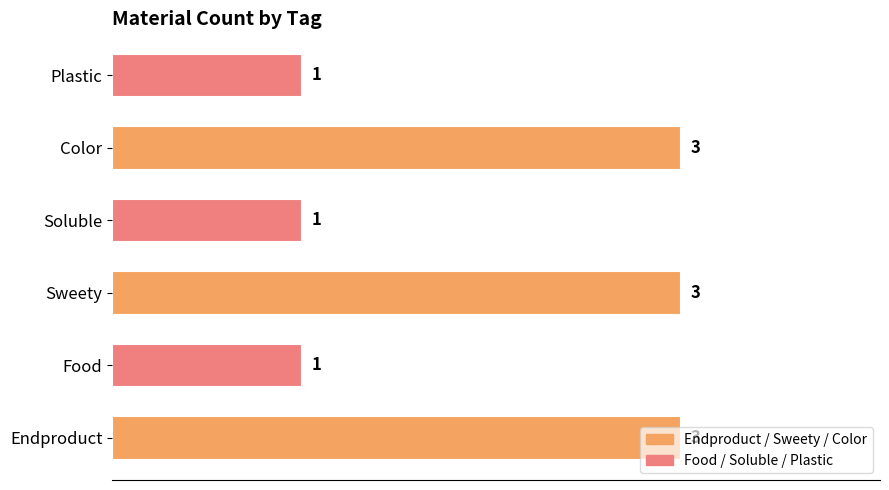

What is the sum of the values at Color and Soluble?

4